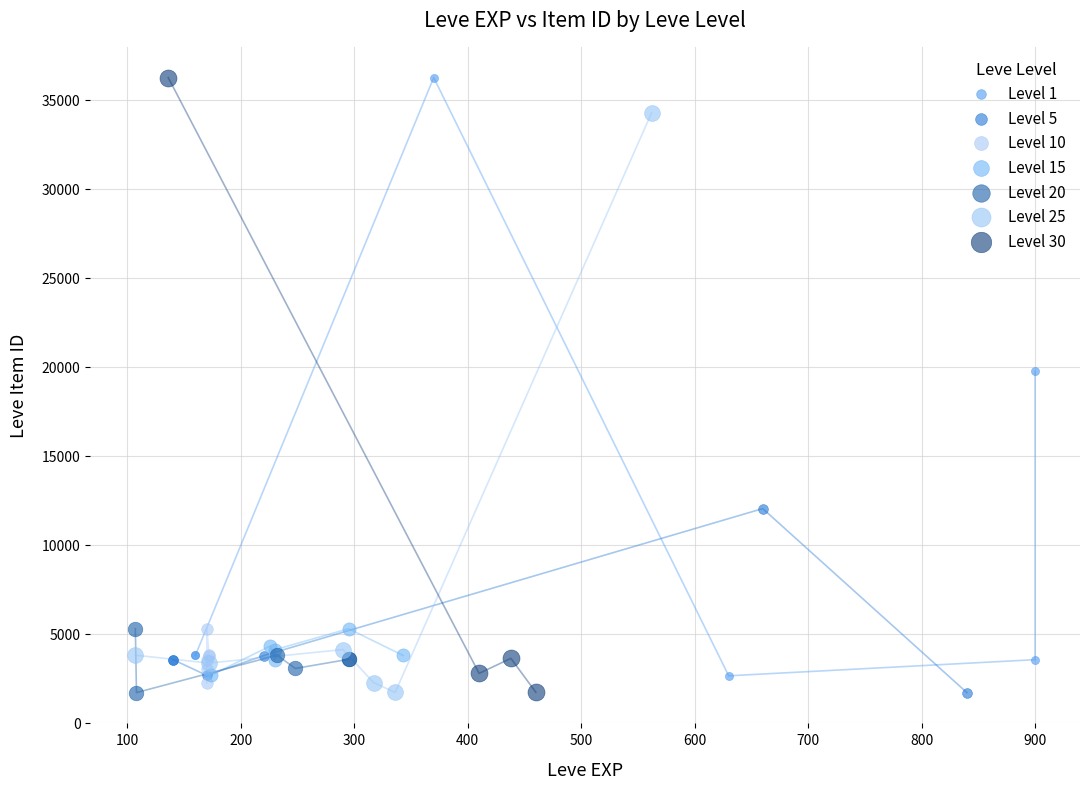

What are all the series names shown in the legend?

Level 1, Level 5, Level 10, Level 15, Level 20, Level 25, Level 30